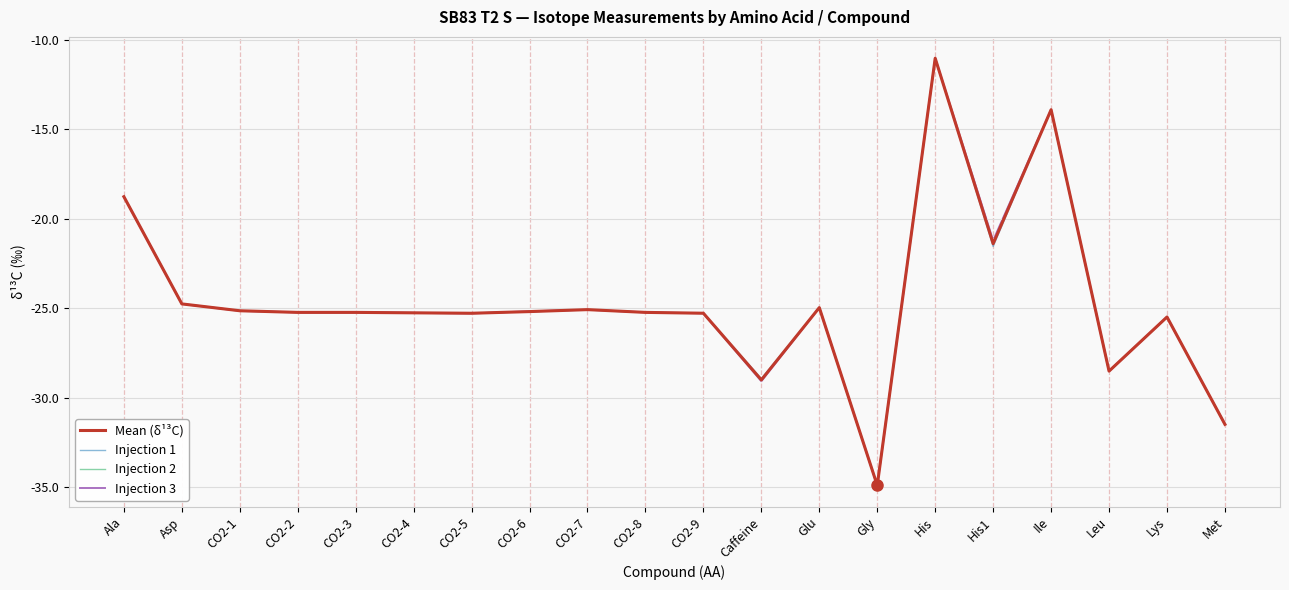

What position from the right is Ile?

4